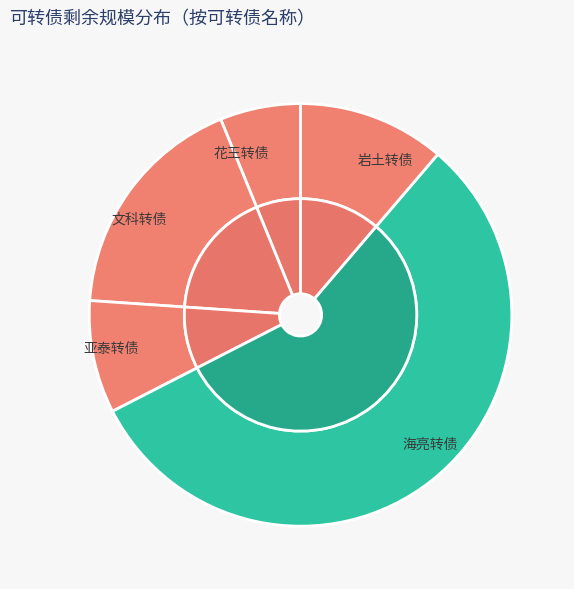

The 岩土转债 slice represents 11% of the pie. True or false?

True